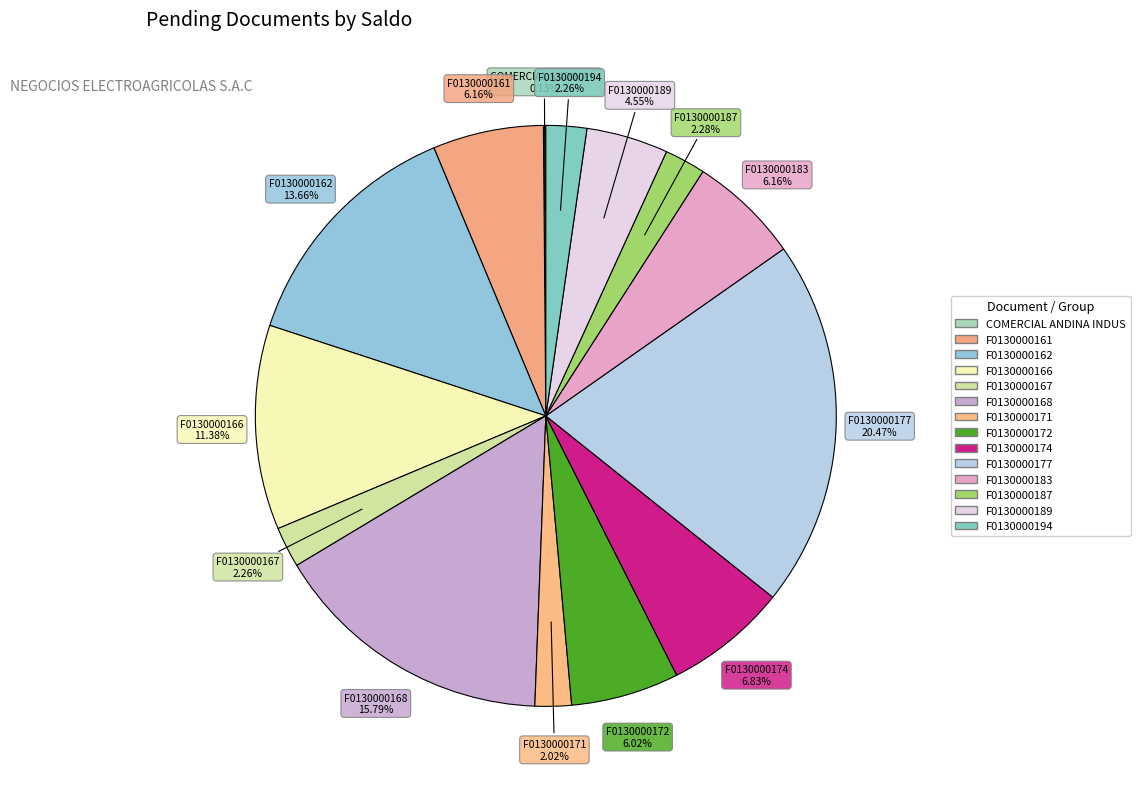

What is the largest slice in the pie chart?

F0130000177